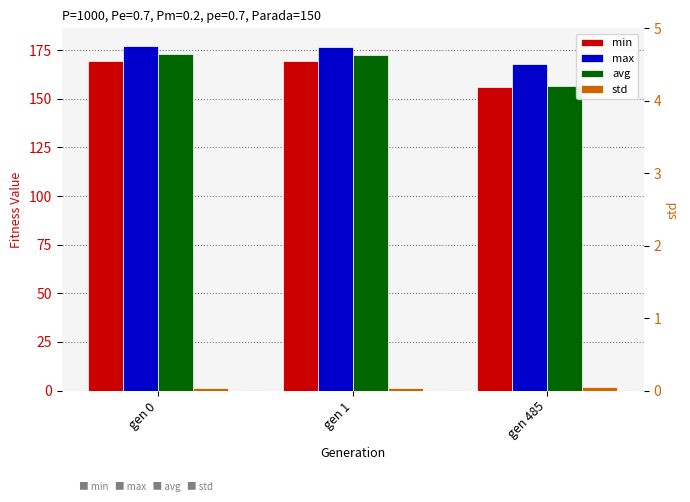

Reading left to right, list all the values displayed in this chart.

min: gen 0=169.3	gen 1=169.2	gen 485=155.9
max: gen 0=177.4	gen 1=176.6	gen 485=167.9
avg: gen 0=173.2	gen 1=172.5	gen 485=156.7
std: gen 0=1.3	gen 1=1.2	gen 485=1.9